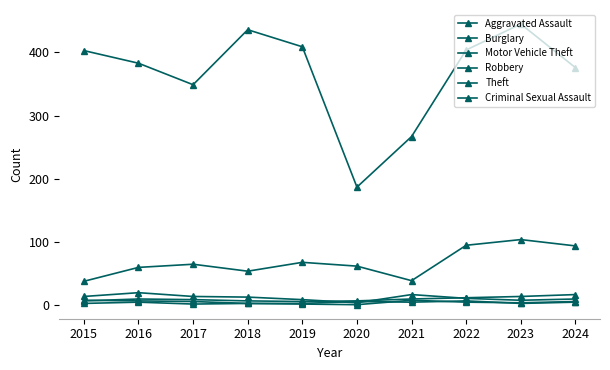

At which label does Motor Vehicle Theft reach its peak?

2023